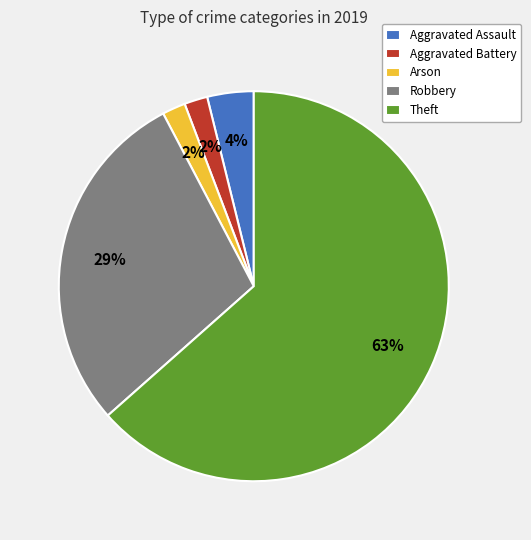

Between Arson and Aggravated Assault, which is larger?

Aggravated Assault